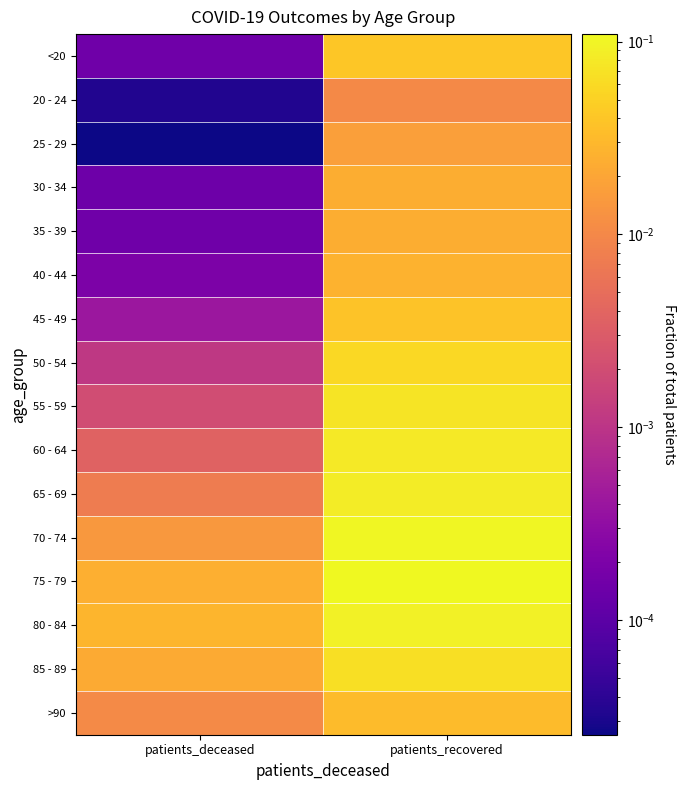

Rank the series by their maximum value, from lowest to highest.

20 - 24, 25 - 29, 30 - 34, 35 - 39, 40 - 44, >90, 45 - 49, <20, 50 - 54, 85 - 89, 55 - 59, 60 - 64, 65 - 69, 80 - 84, 70 - 74, 75 - 79